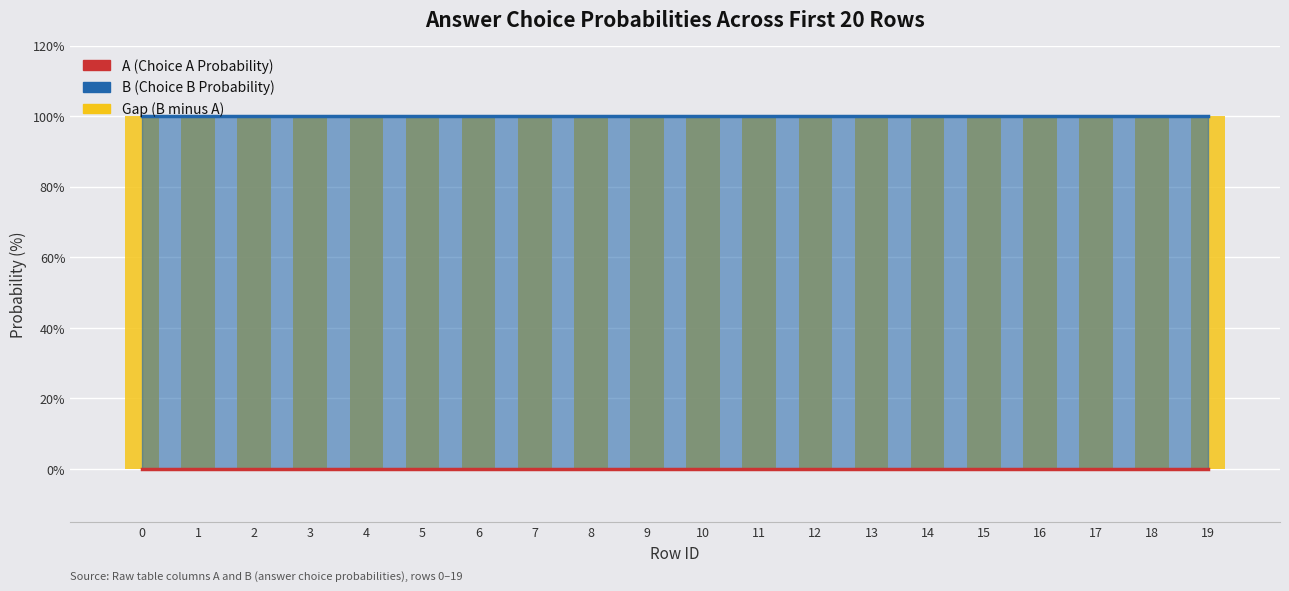

What is the greatest value displayed?

100